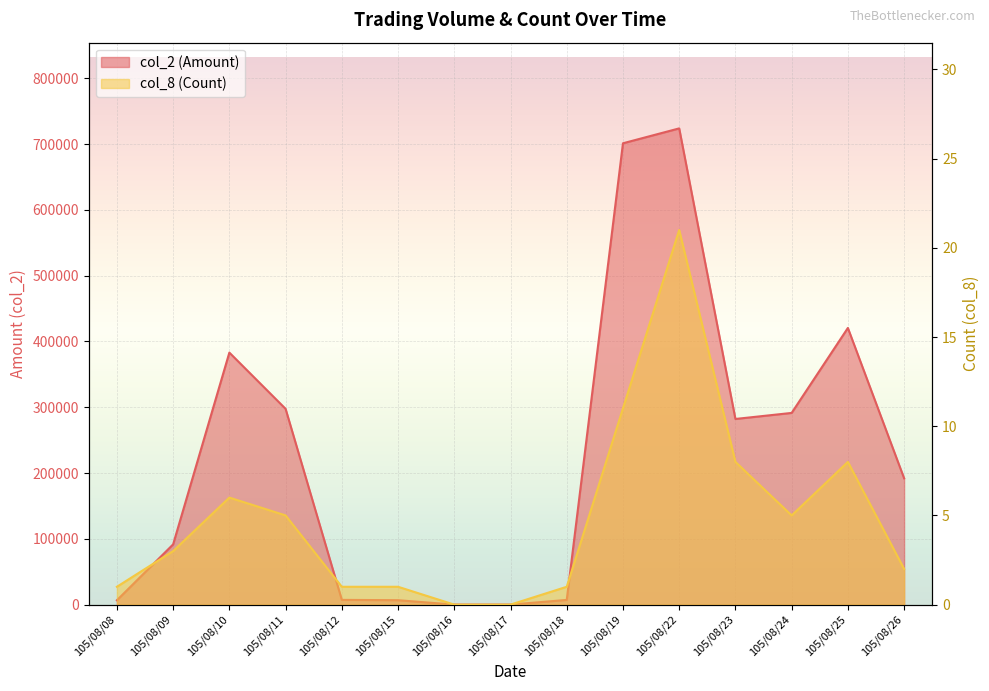

What are all the series names shown in the legend?

col_2 (Amount), col_8 (Count)